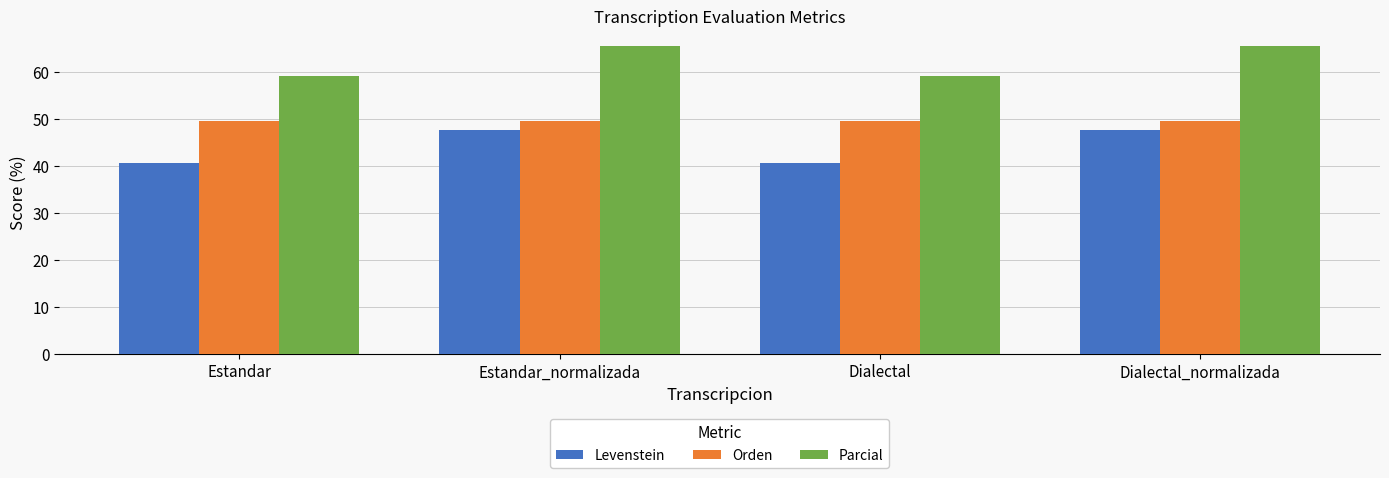

What is the label of the 3rd bar from the right?

Estandar_normalizada